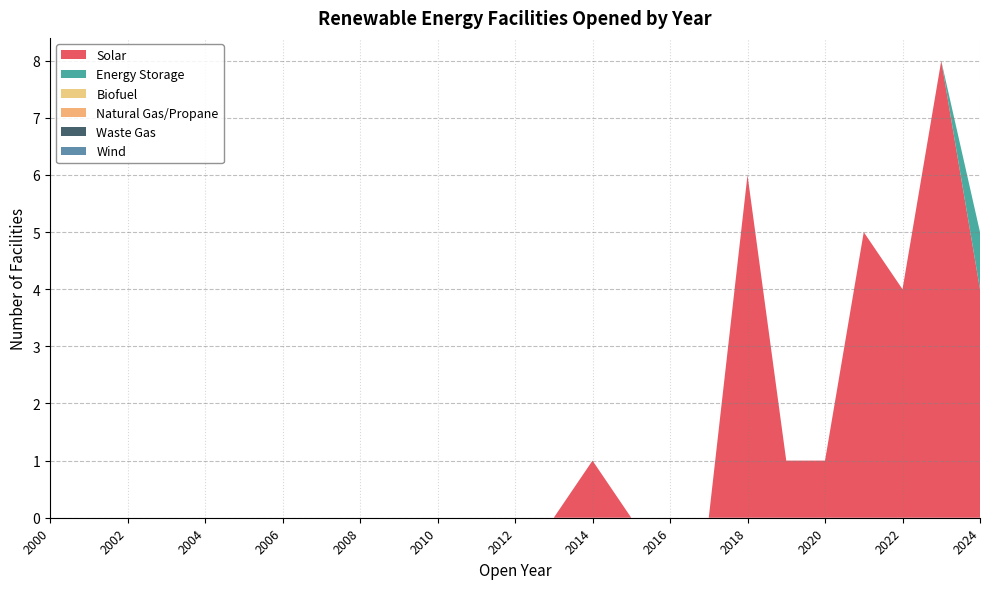

The value of Solar at 2003 is 0. True or false?

True